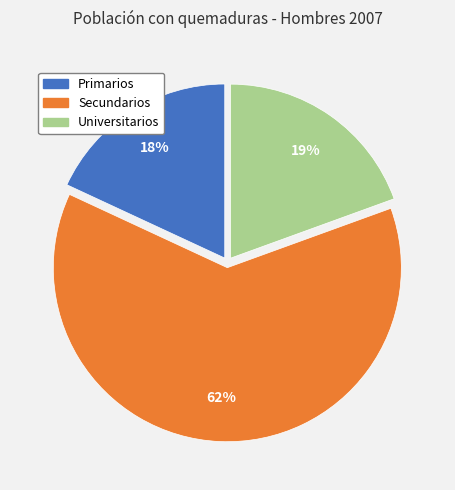

True or false: Primarios accounts for 27% of the total.

False